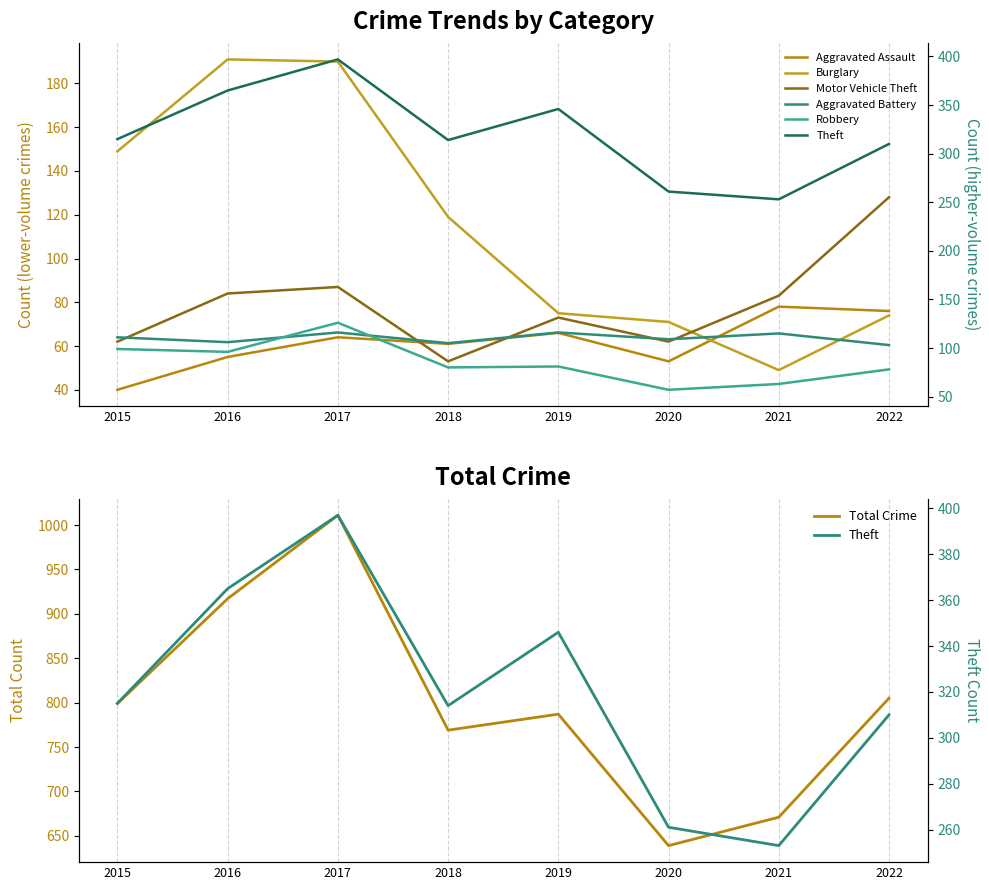

Where is the first local maximum for Burglary?

2016